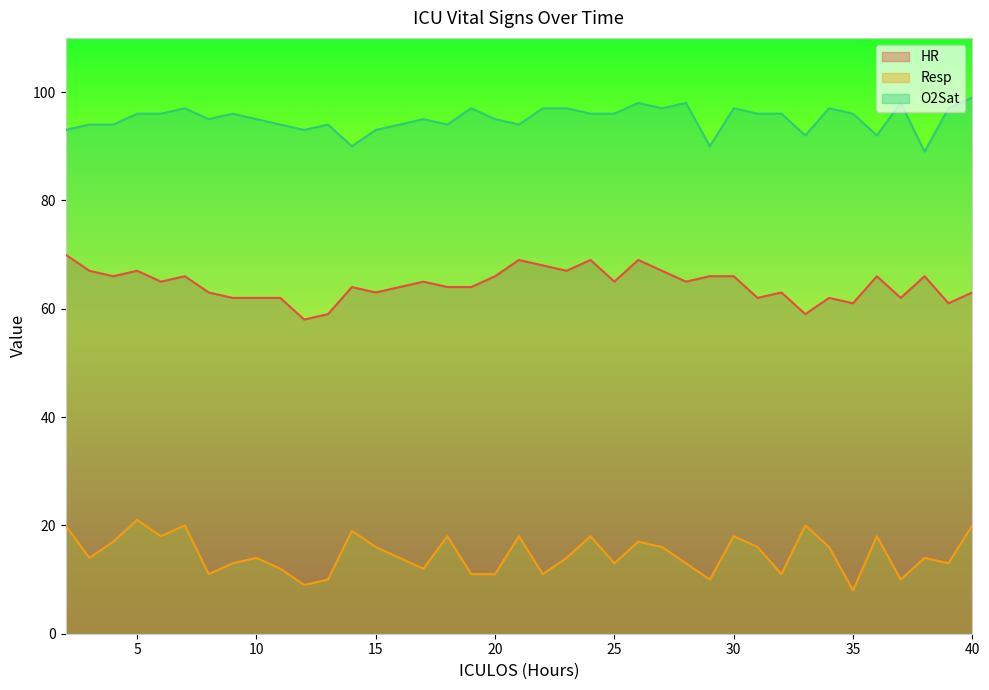

Rank the series at 15 from highest to lowest value.

O2Sat, HR, Resp